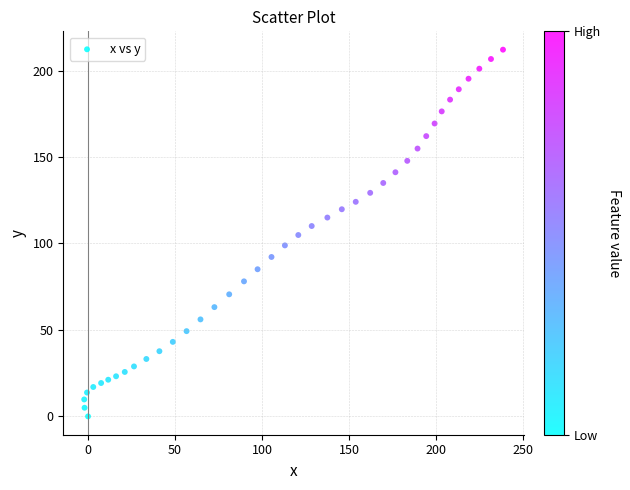

What is the range of X values (max minus min)?

240.6